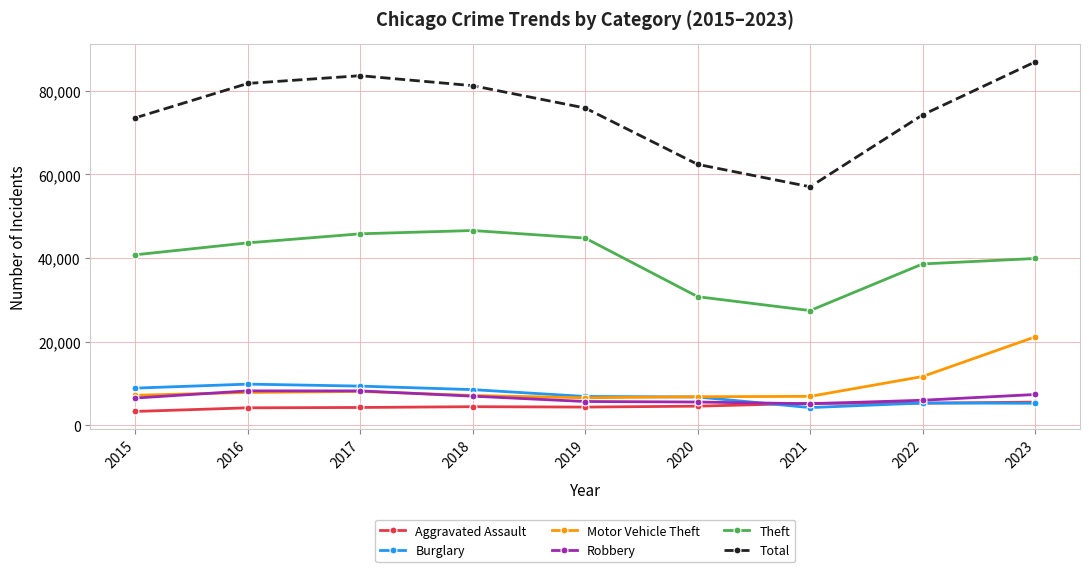

What is the value of the Burglary point at the 8th from the left?

5283